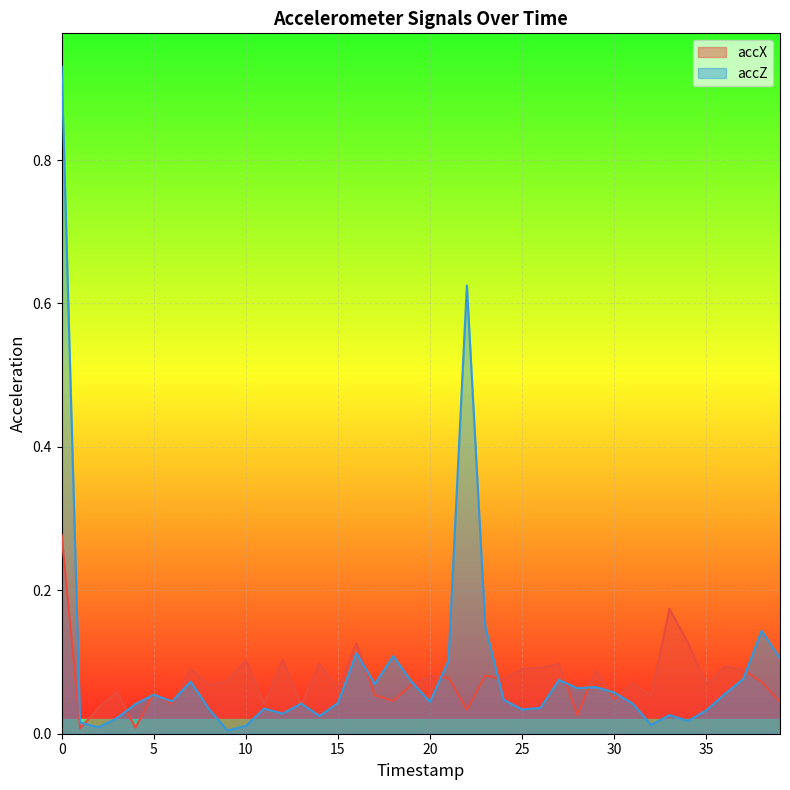

The value of accZ at 11 is 0.0. True or false?

True